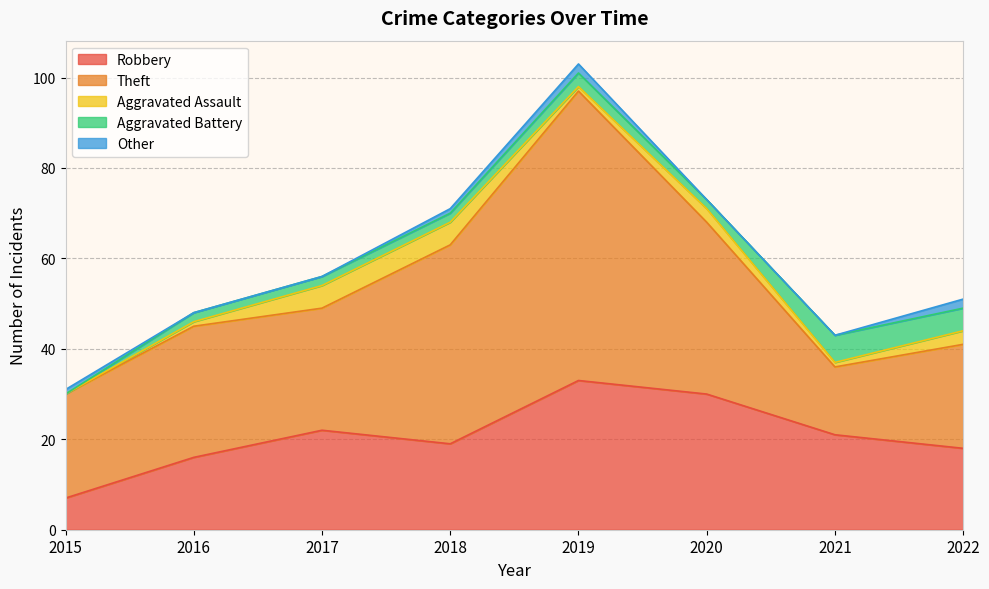

Reading left to right, what are all the values shown in this chart?

Robbery: 2015=7	2016=16	2017=22	2018=19	2019=33	2020=30	2021=21	2022=18
Theft: 2015=23	2016=29	2017=27	2018=44	2019=64	2020=38	2021=15	2022=23
Aggravated Assault: 2015=0	2016=1	2017=5	2018=5	2019=1	2020=3	2021=1	2022=3
Aggravated Battery: 2015=0	2016=2	2017=2	2018=2	2019=3	2020=2	2021=6	2022=5
Other: 2015=1	2016=0	2017=0	2018=1	2019=2	2020=0	2021=0	2022=2